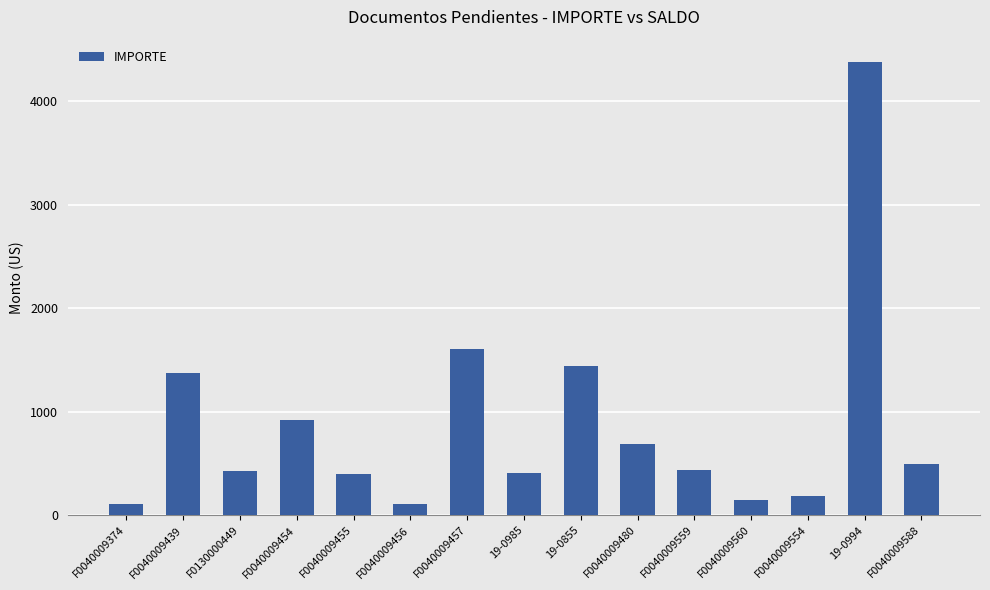

Where is the data nearest to the value 2244?

F0040009457